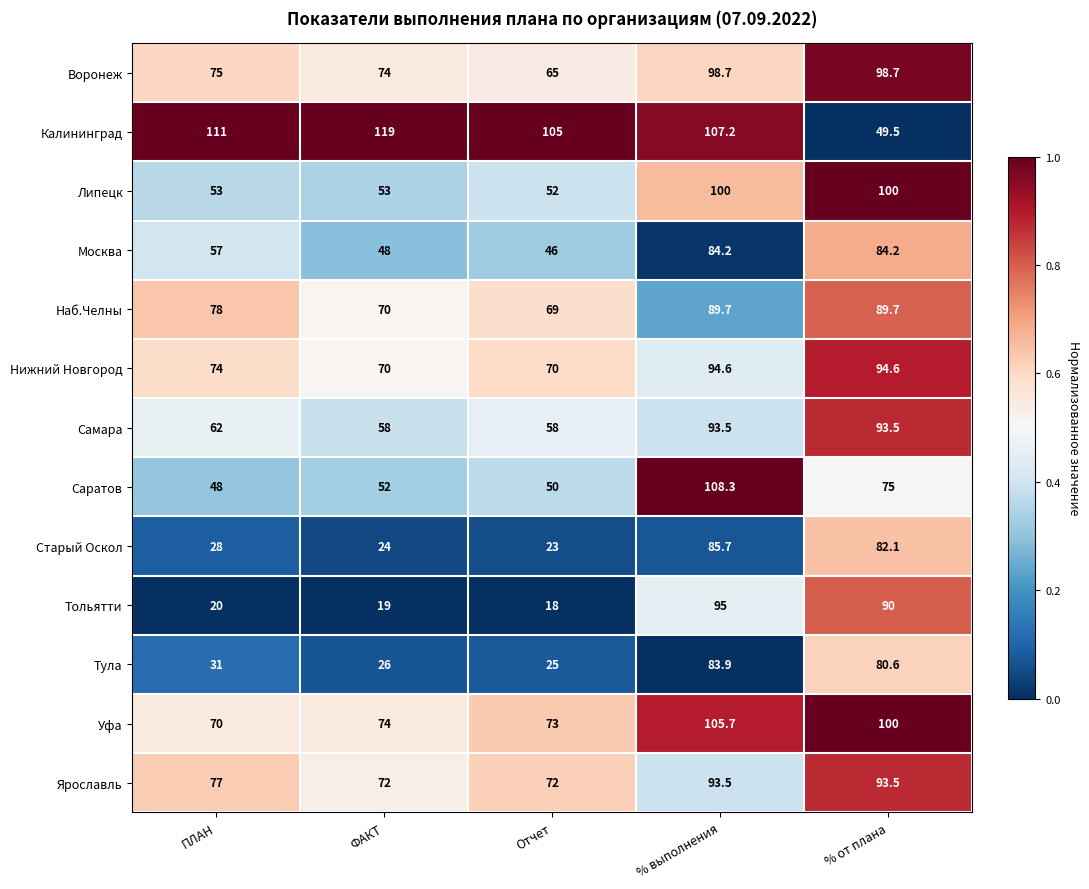

Which series has the largest total across all categories?

Калининград